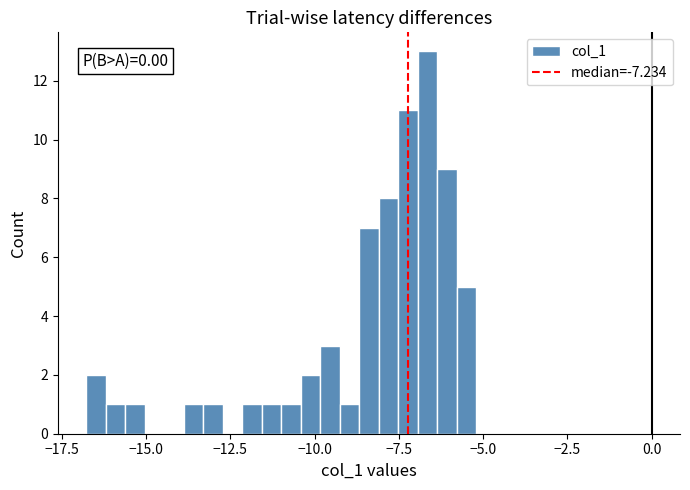

Around what value on the x-axis is the tallest bar? Give the approximate position of its centre, as read against the axis.

-6.5